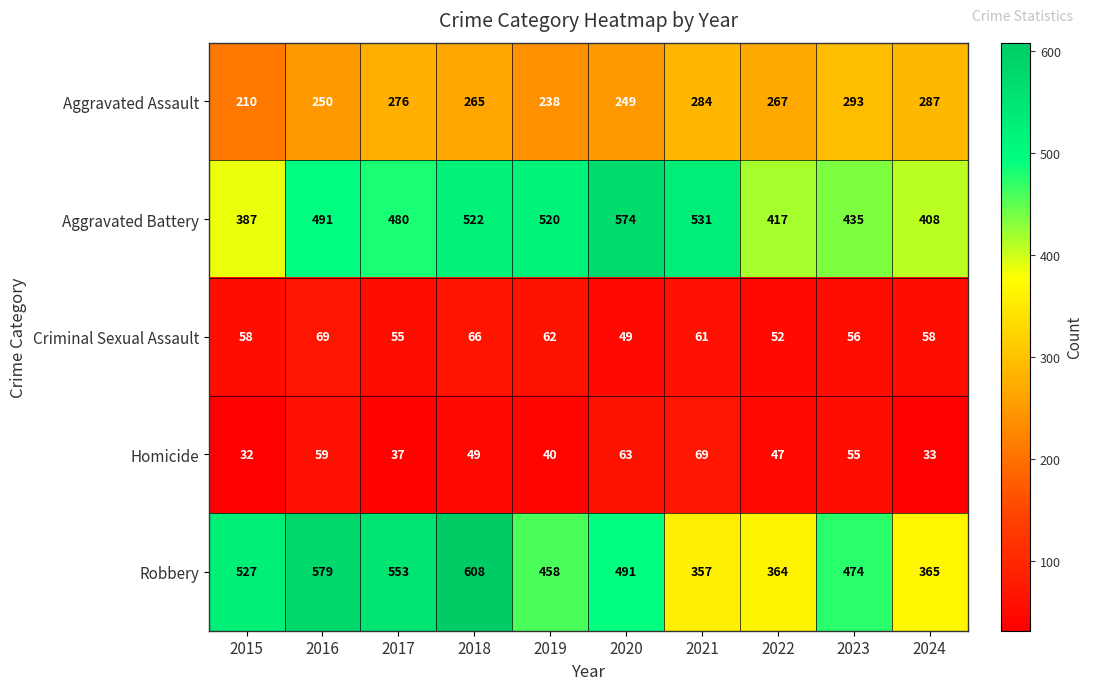

How many data points does each series have?

10